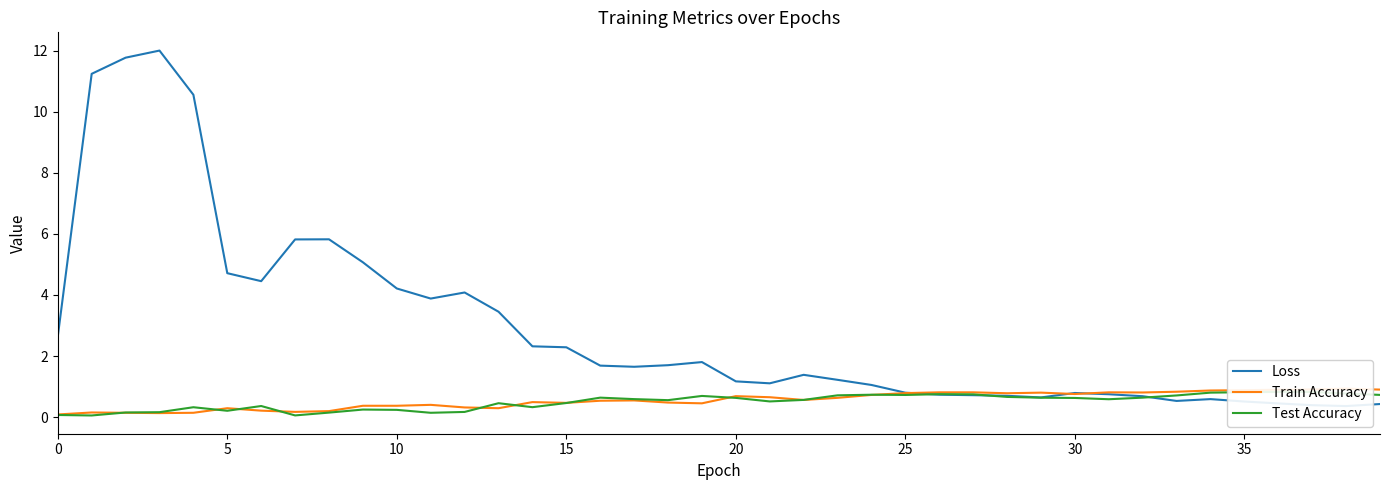

True or false: Loss has more than 2 points higher than both neighbors.

True